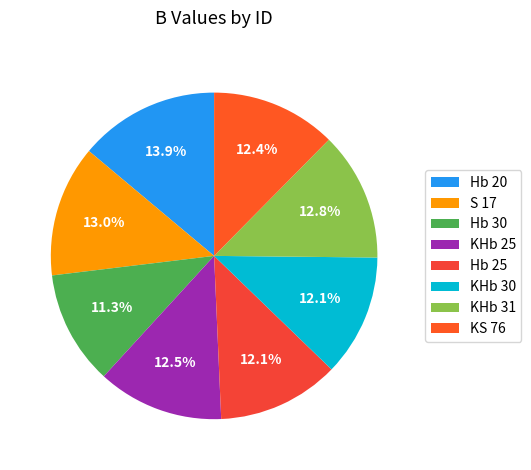

Is KHb 30 the majority of the pie?

No